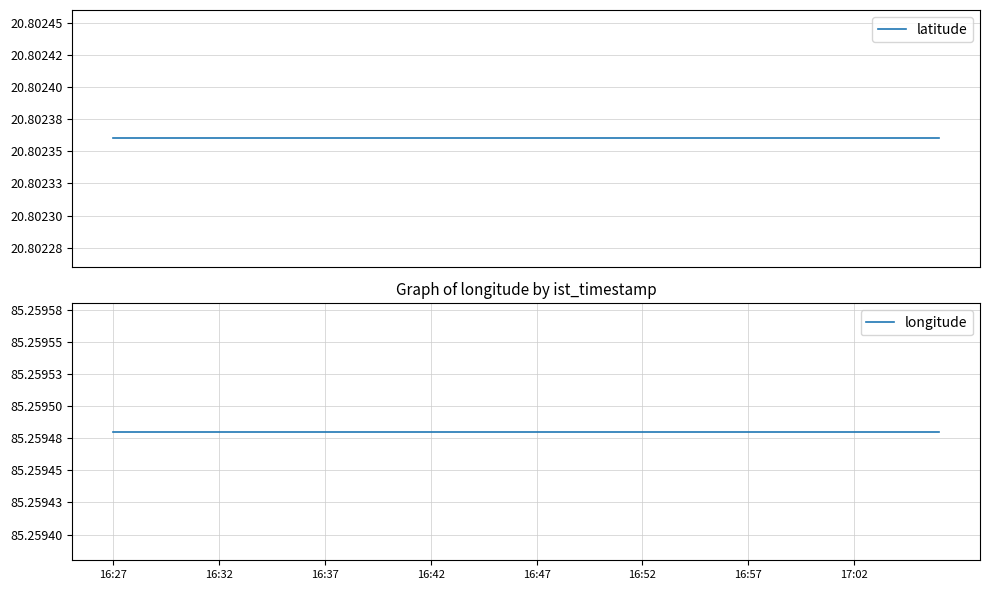

At which category is the sum across all series the highest?

16:27